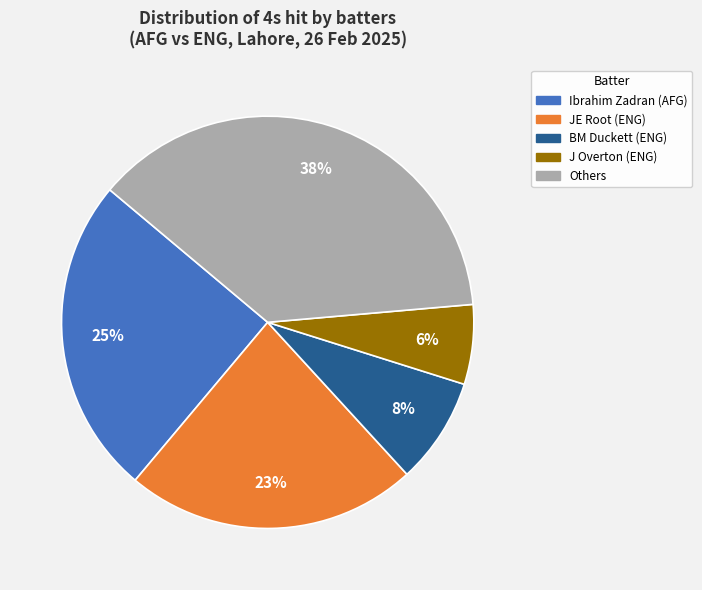

To the nearest percent, what is the average slice percentage?

20%